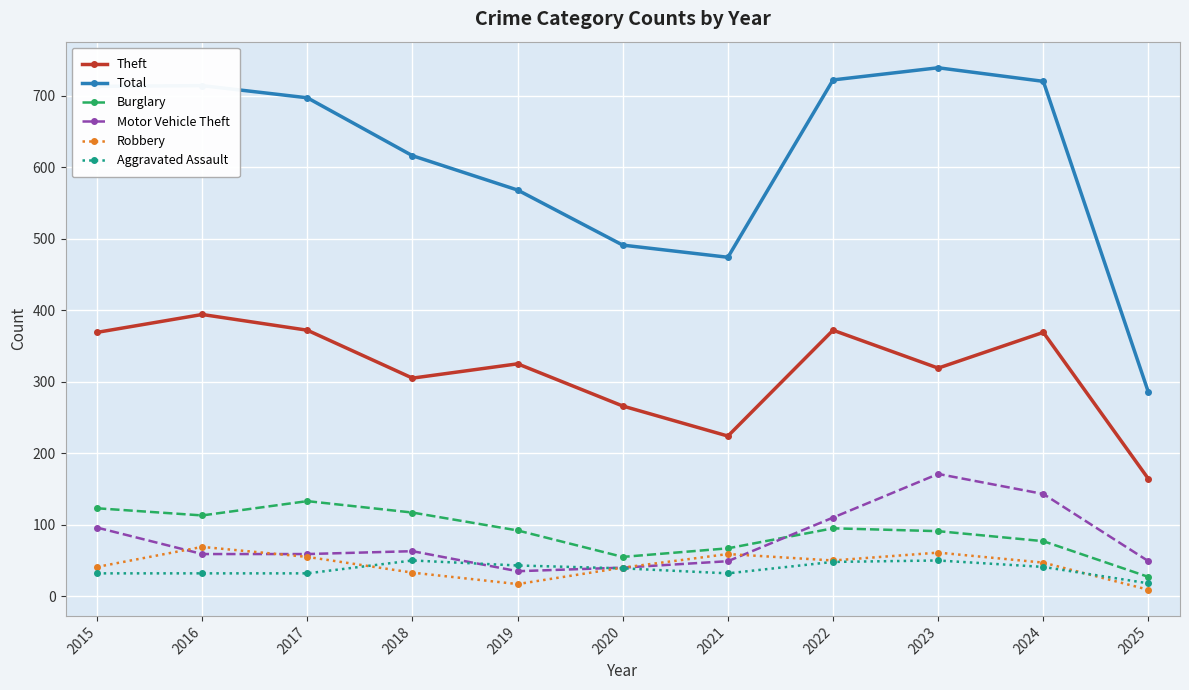

The value of Motor Vehicle Theft at 2025 is 79. True or false?

False